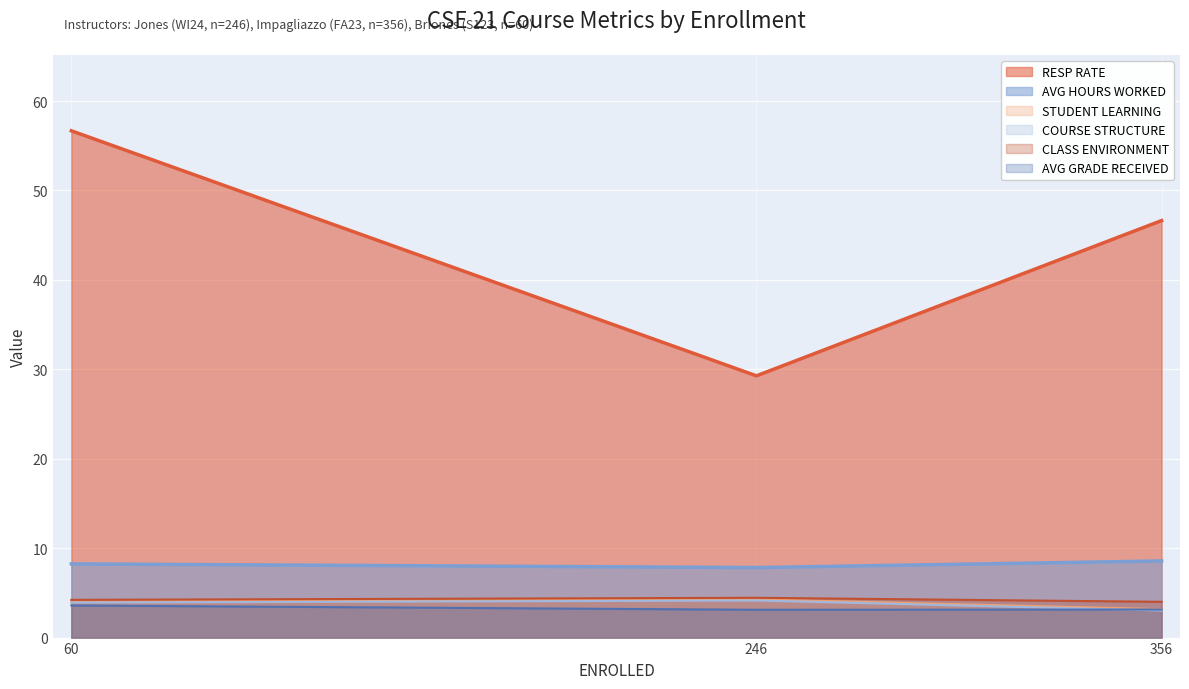

At which label does STUDENT LEARNING first exceed 4?

60